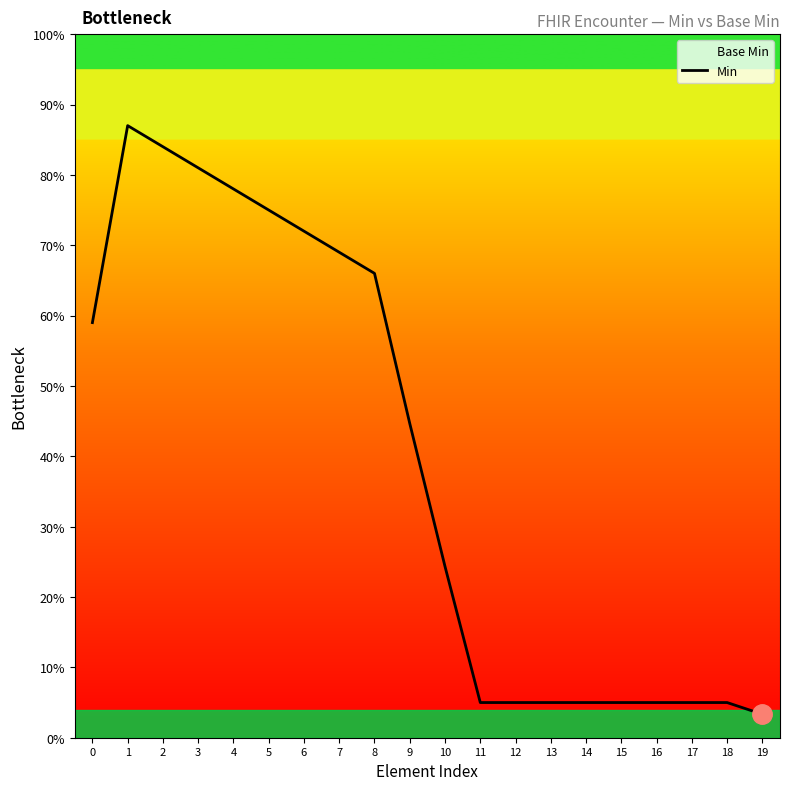

What is the value of the 2nd point from the left?

0.9